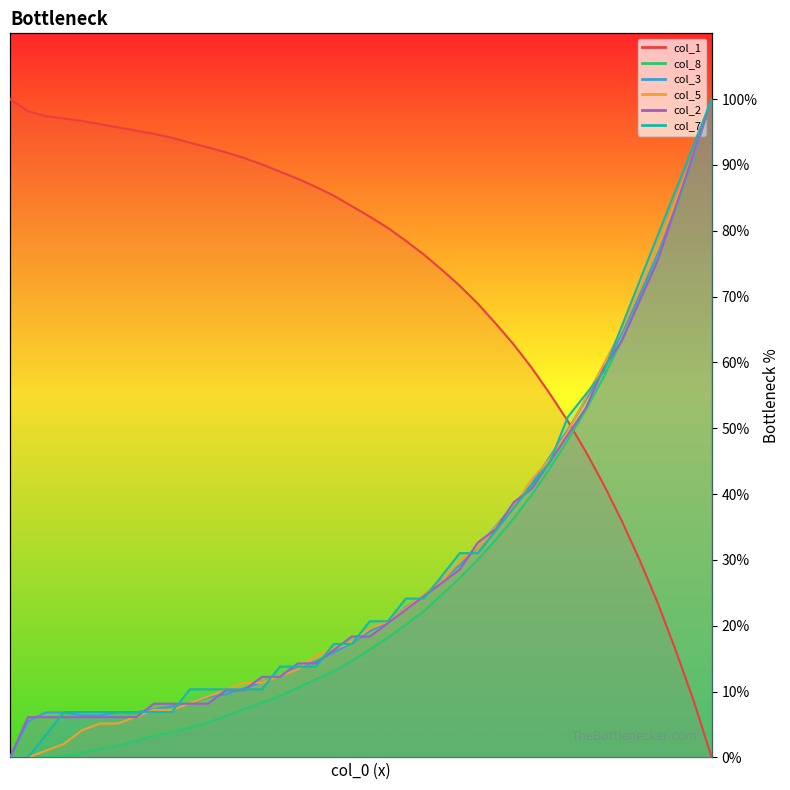

Is it true that col_8 equals 27.3 at 25?

True